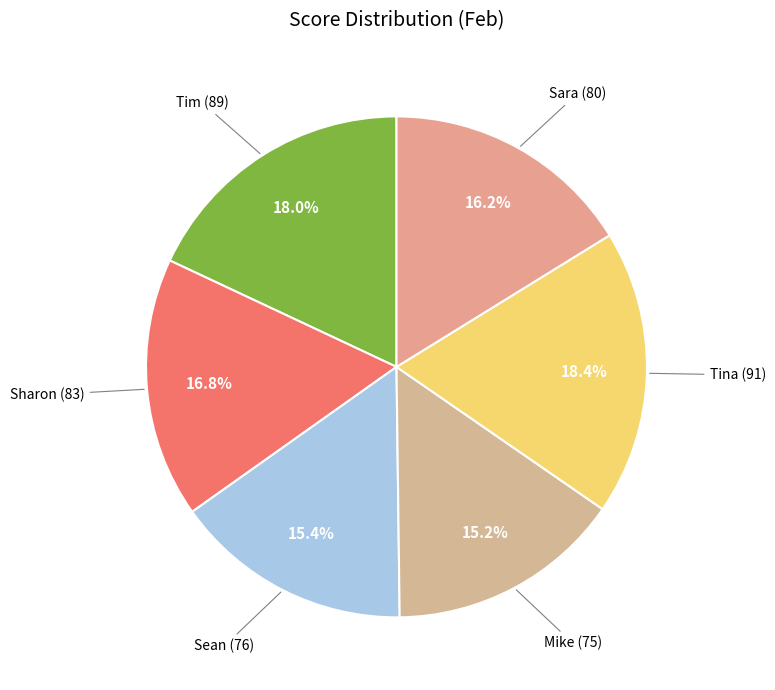

Which category has the smallest portion of the pie?

Mike